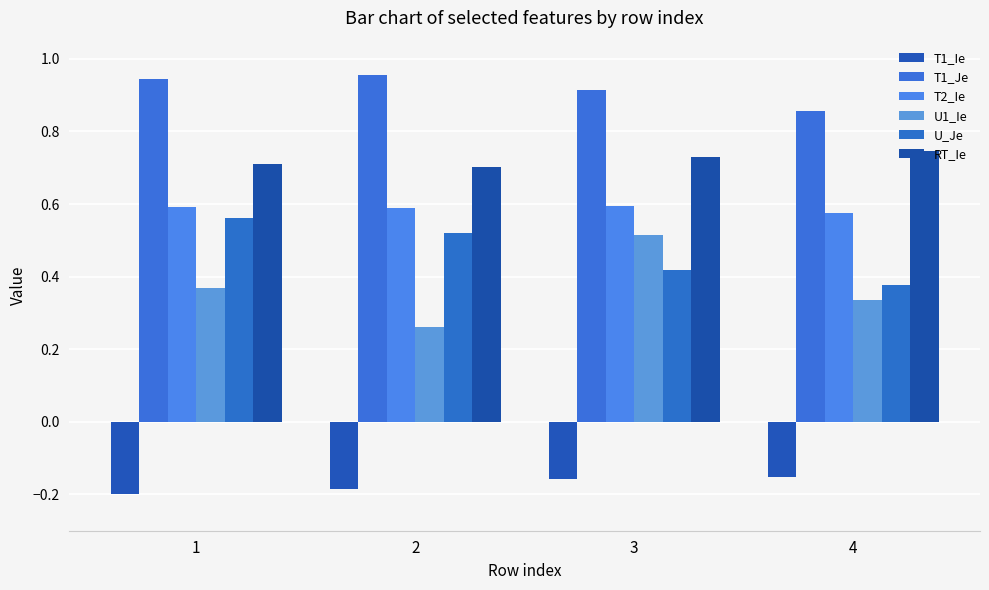

What is the lowest value of the RT_Ie series?

0.7